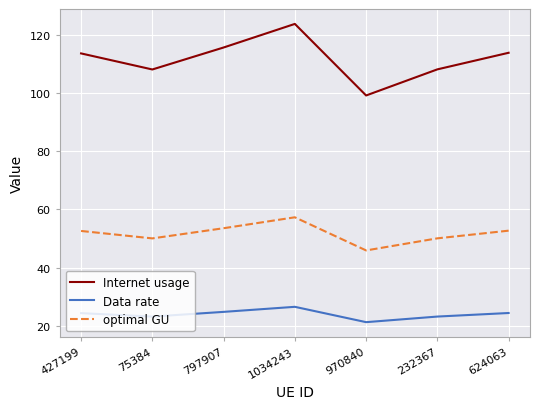

The value of Internet usage at 232367 is 69.1. True or false?

False